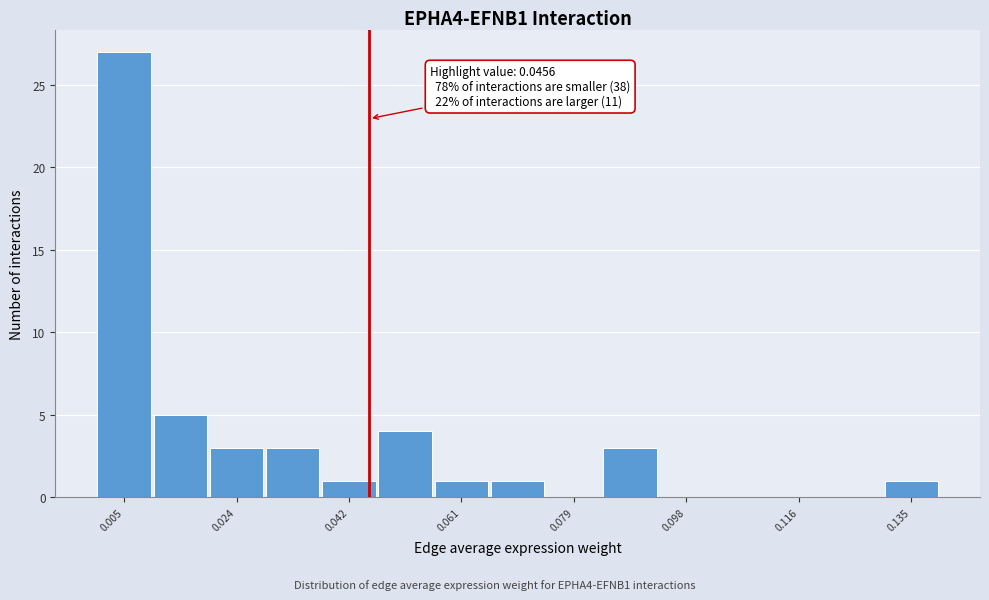

Which range on the x-axis has the tallest bar?

0.000 to 0.010